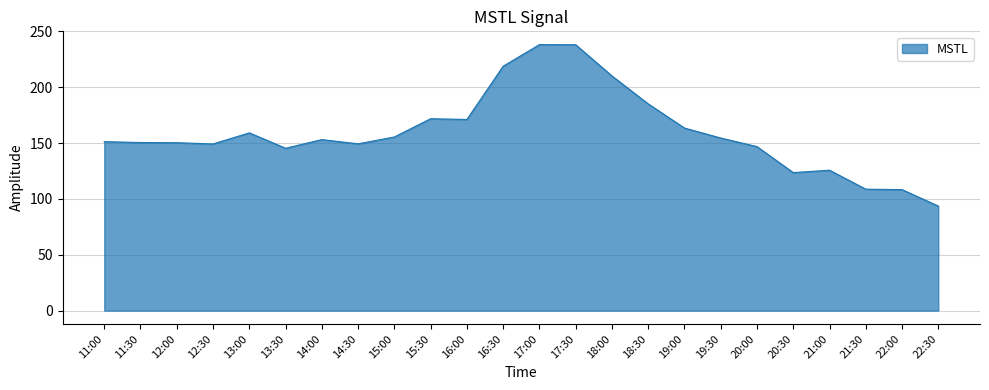

True or false: the data has more than 2 interior local peaks.

True